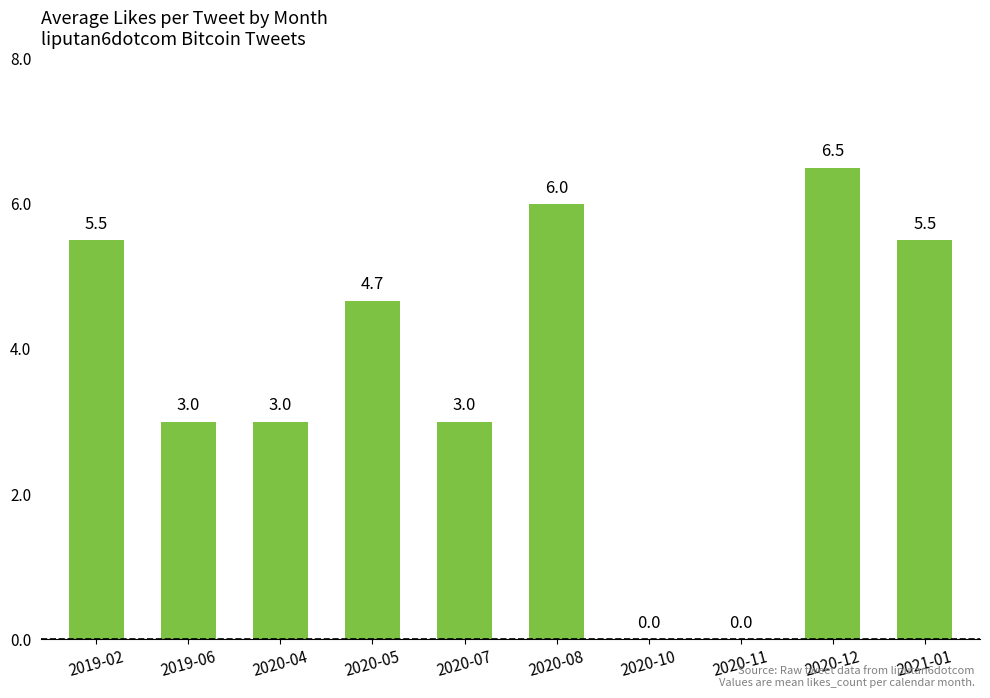

What is the sum of all values?

37.2